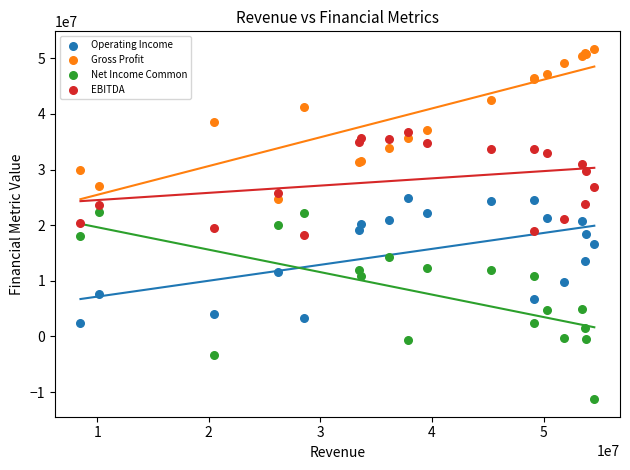

What are all the series names shown in the legend?

Operating Income, Gross Profit, Net Income Common, EBITDA